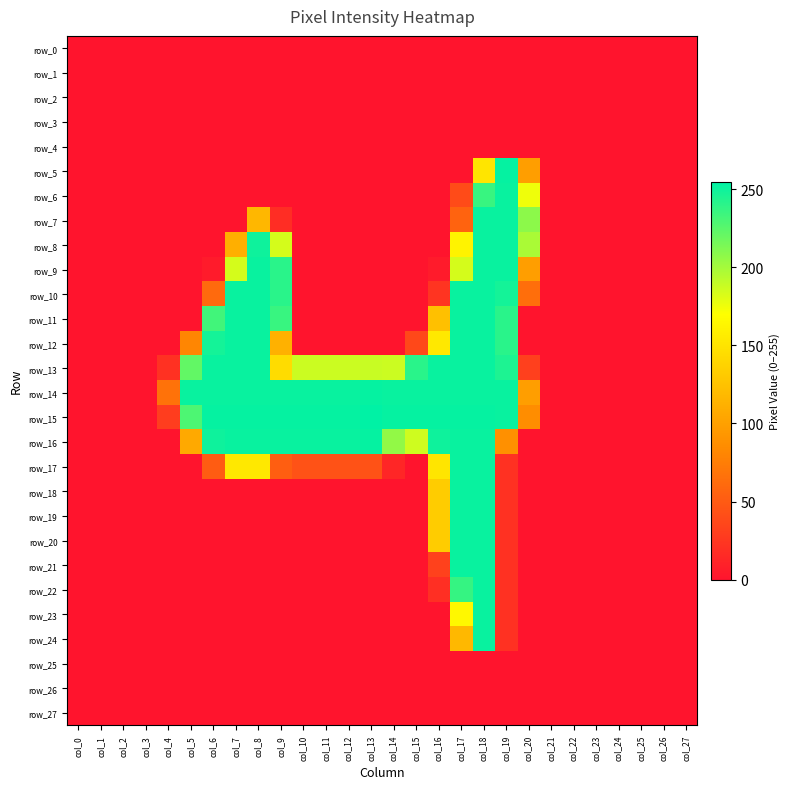

What is the difference between the highest and lowest values at col_18?

253